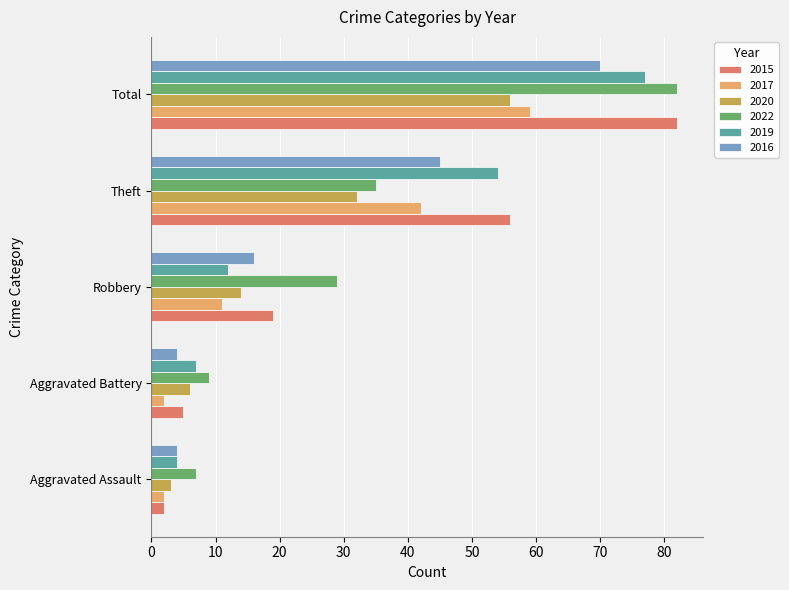

What is the approximate value of 2020 at Total, to the nearest 5?

55